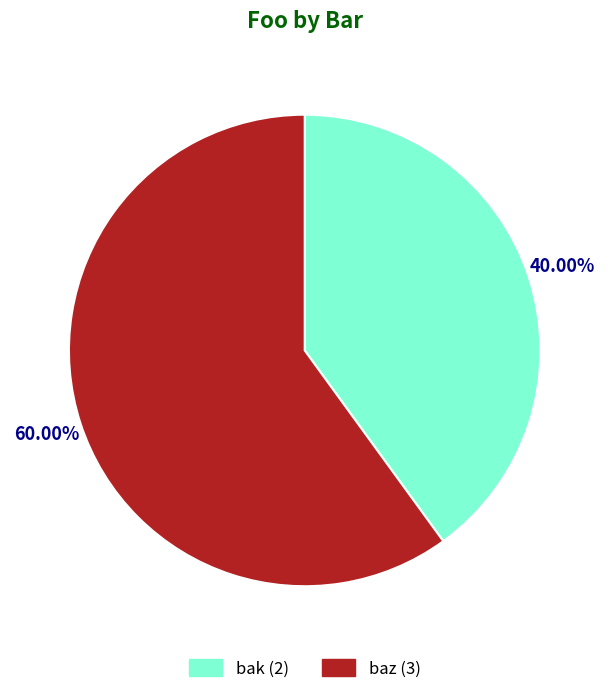

Between baz and bak, which is larger?

baz